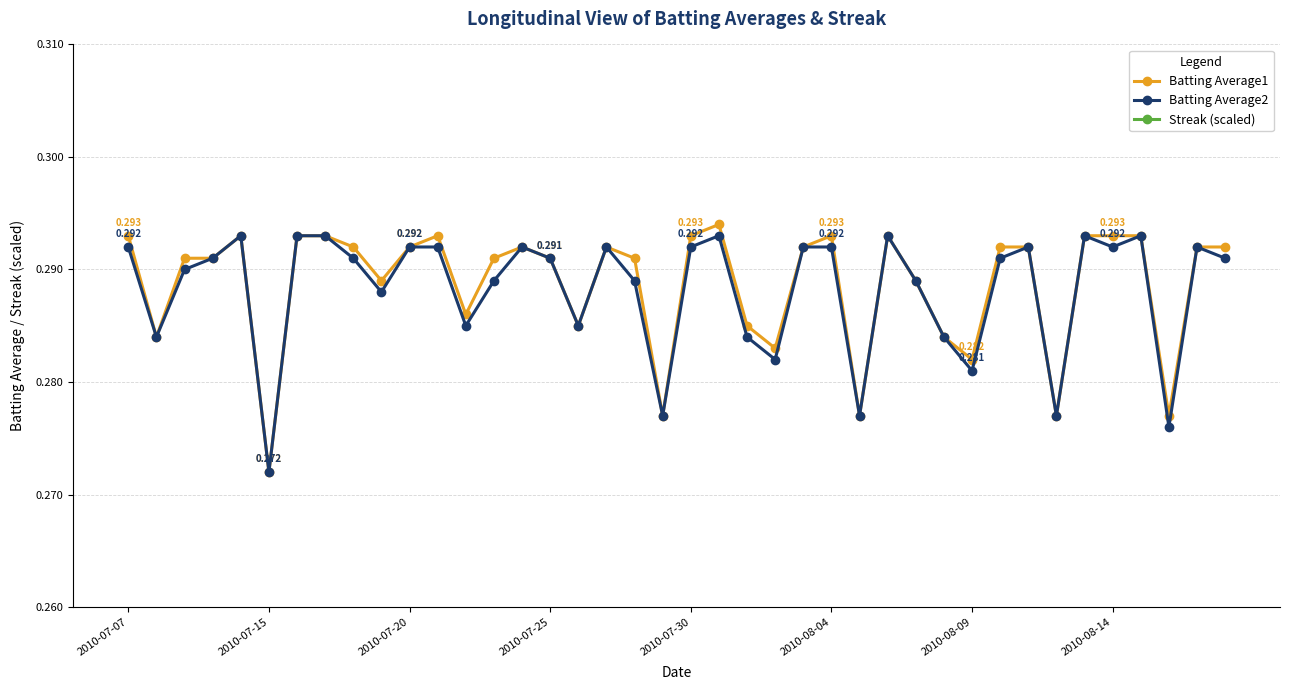

How many categories are shown in the chart?

40